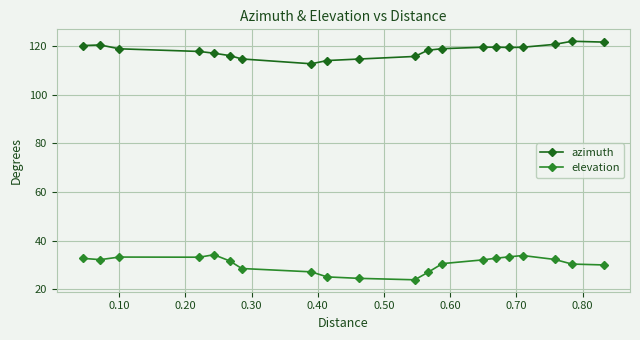

In elevation, how many points are higher than both neighbors (excluding endpoints)?

3